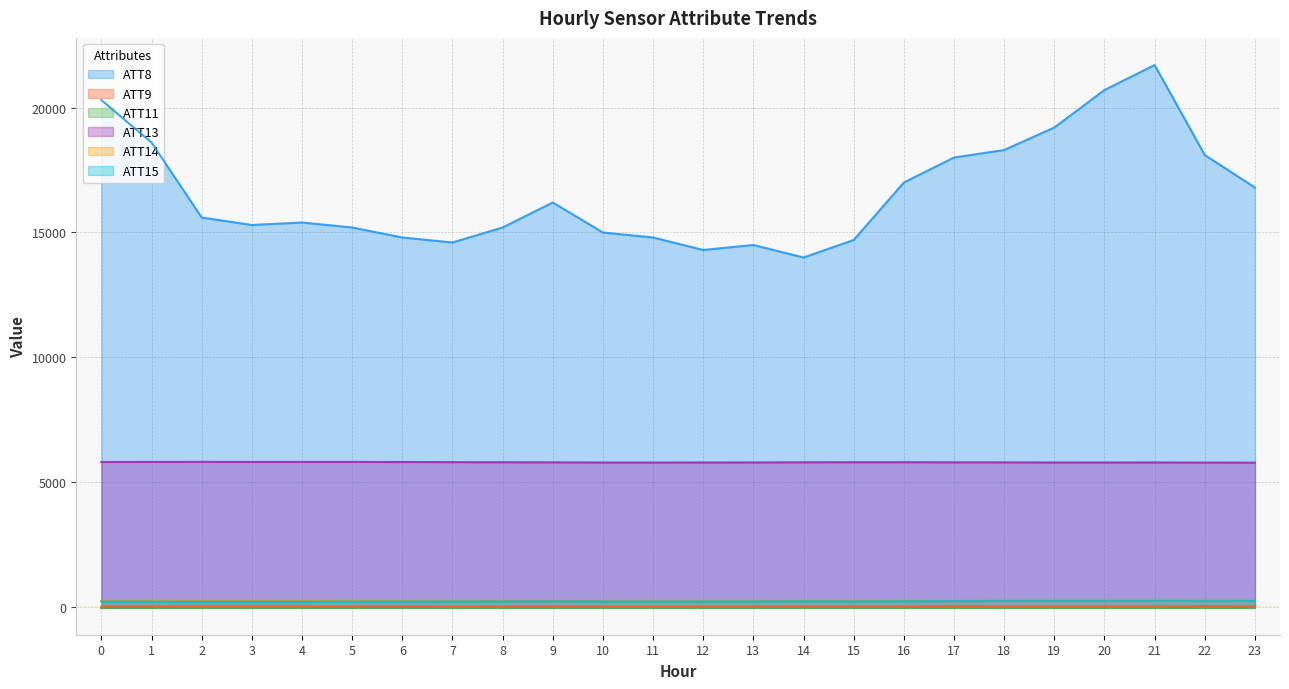

At which category does ATT14 reach its first local peak?

5